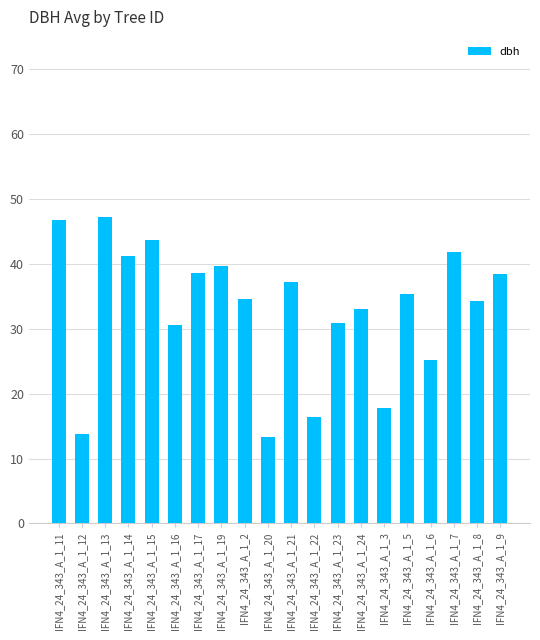

Count the number of categories in the chart.

20